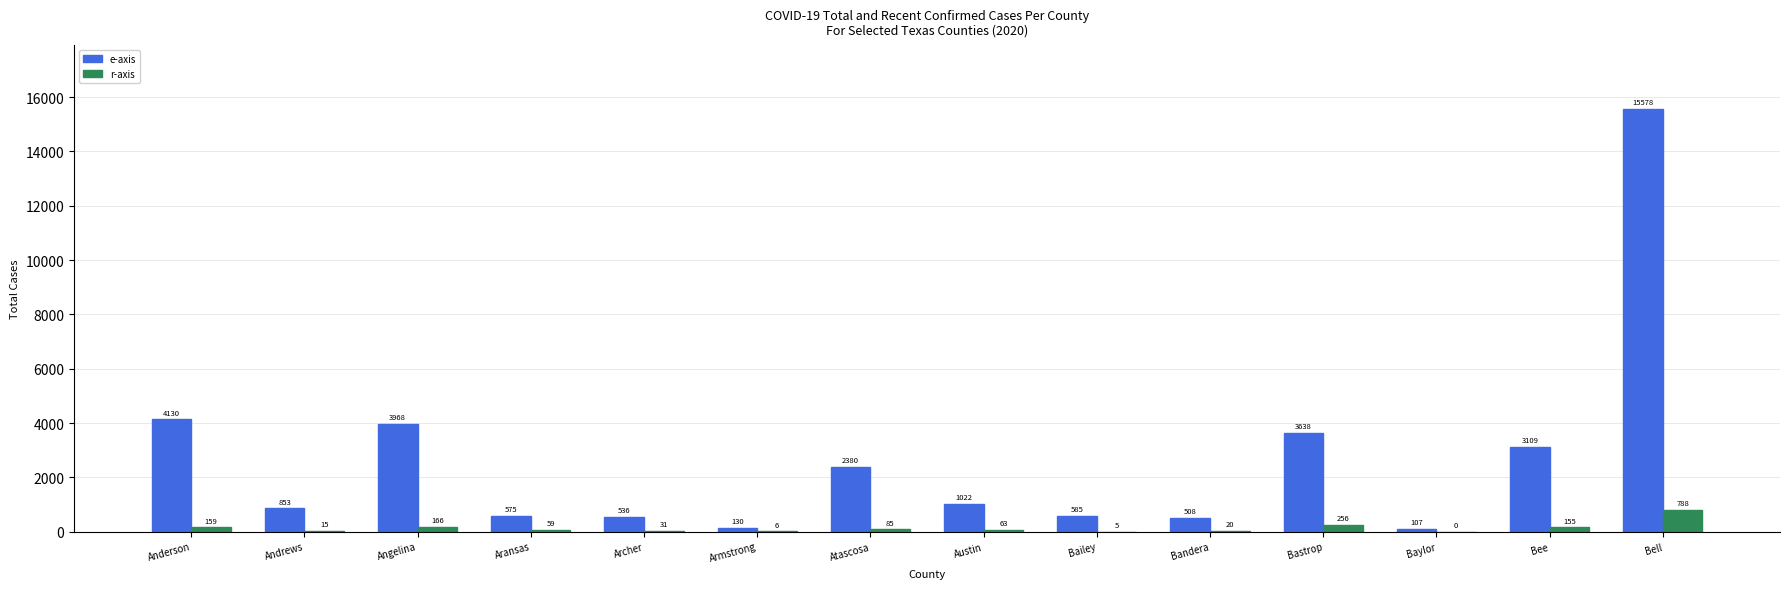

How many distinct data groups are displayed?

2